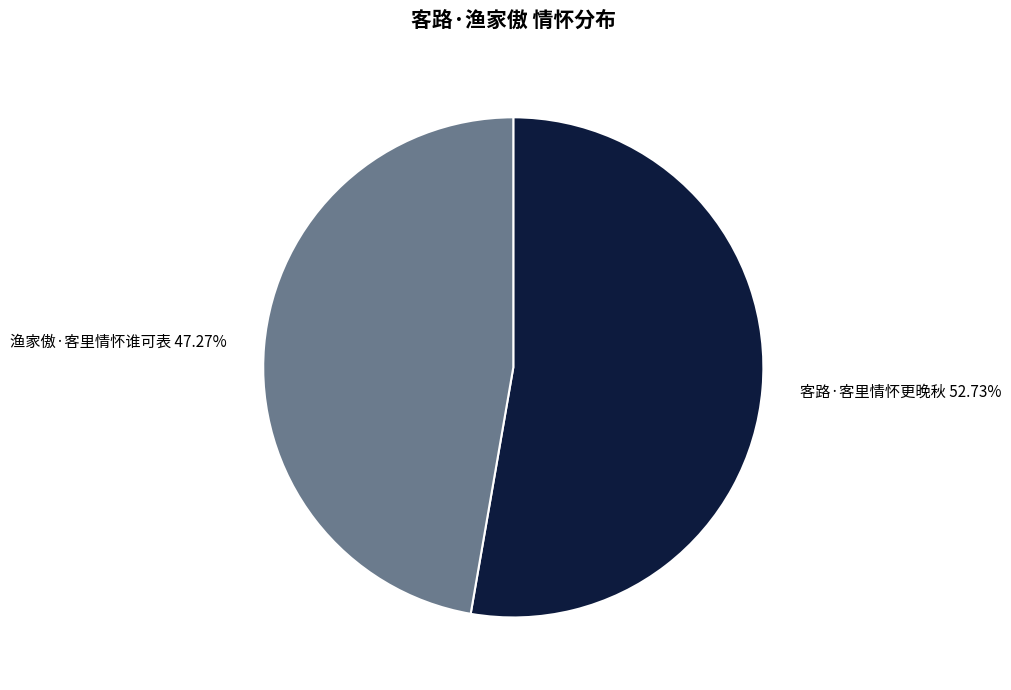

To the nearest percent, what portion does 客路·客里情怀更晚秋 represent?

53%